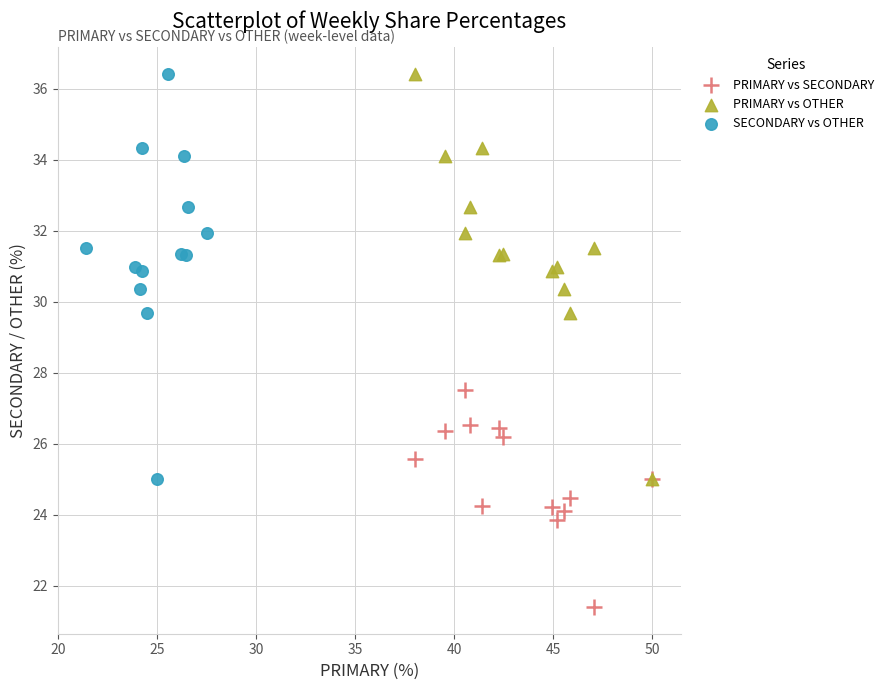

Which series contains the lowest Y value?

PRIMARY vs SECONDARY